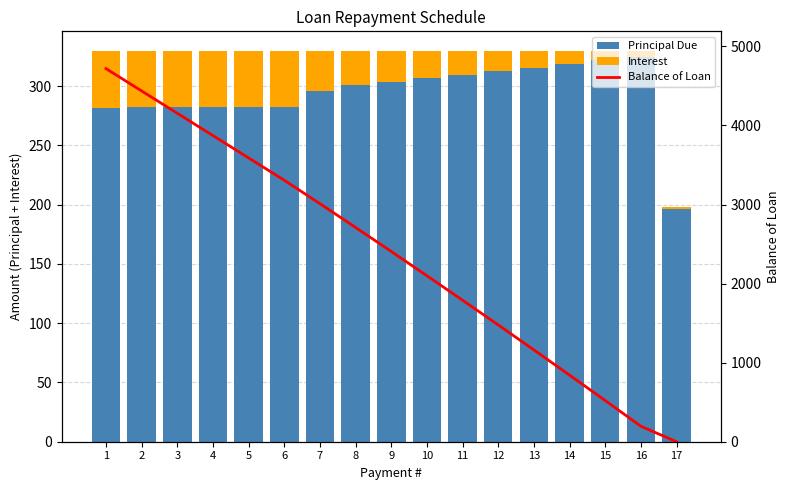

Which category has the lowest value across all series?

17